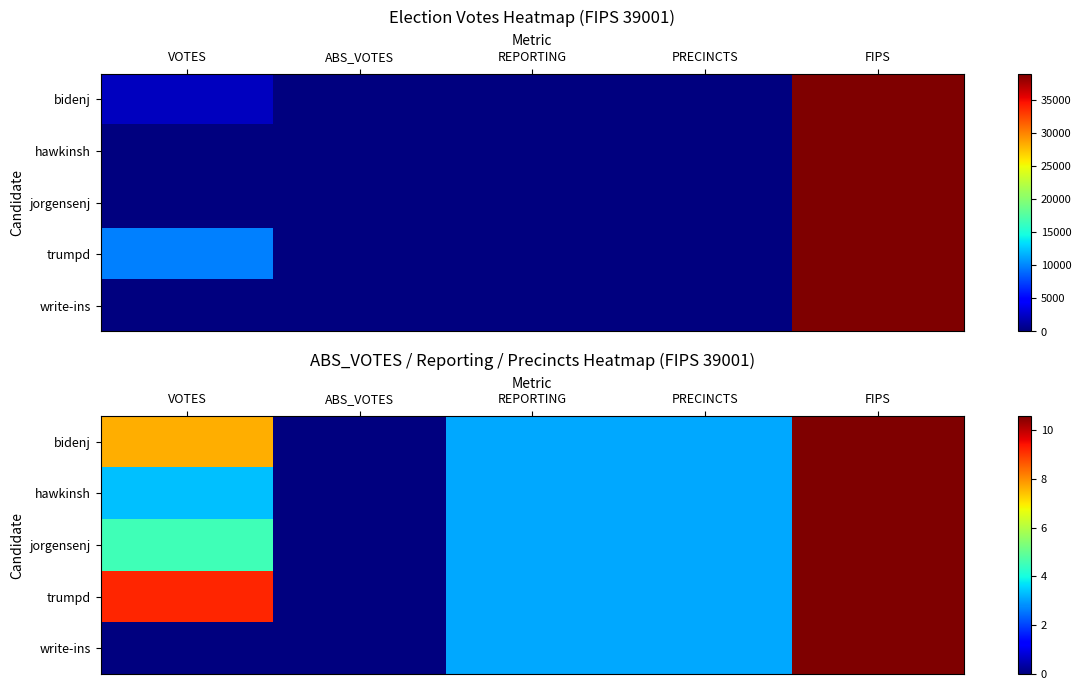

What is the sum of the trumpd values at ABS_VOTES and VOTES?

9.2